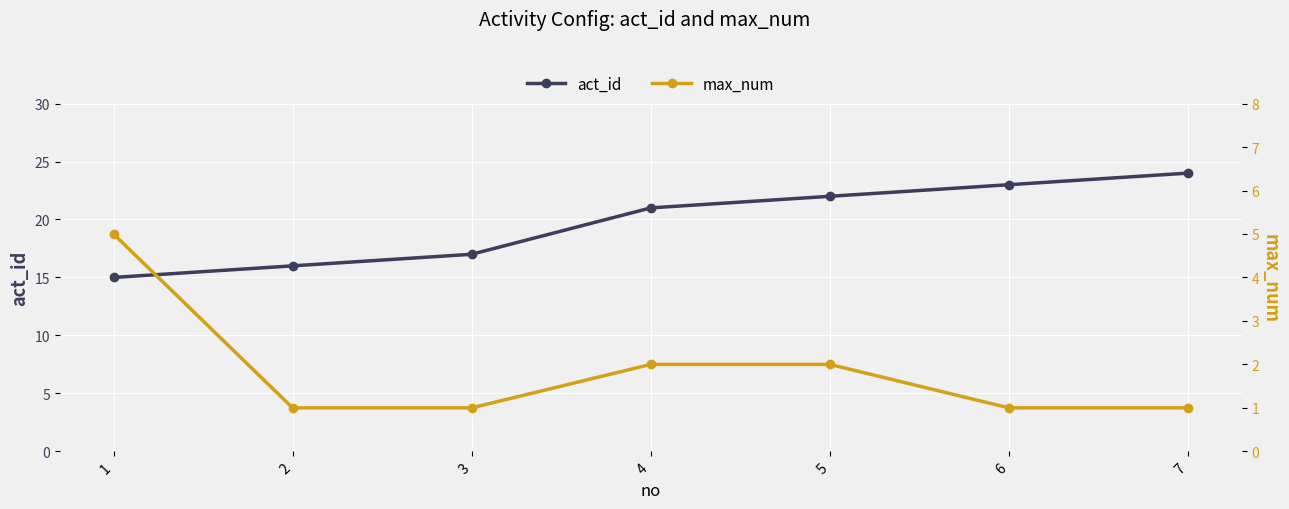

The act_id series shows 35 at 7. True or false?

False